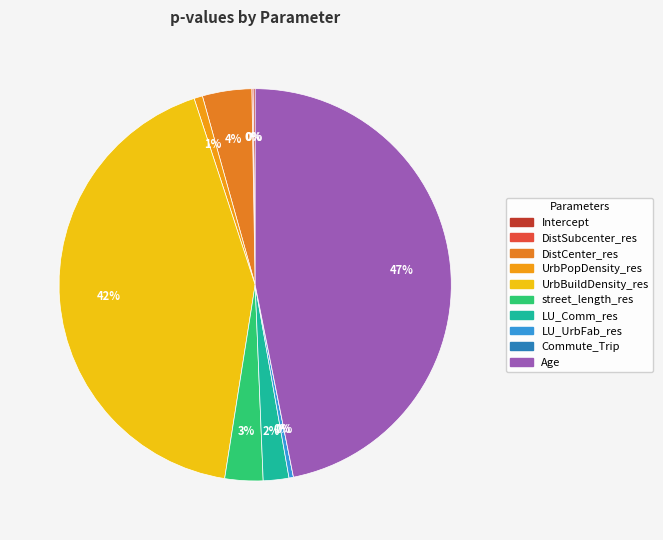

How much of the chart is everything except Commute_Trip?

100.0%